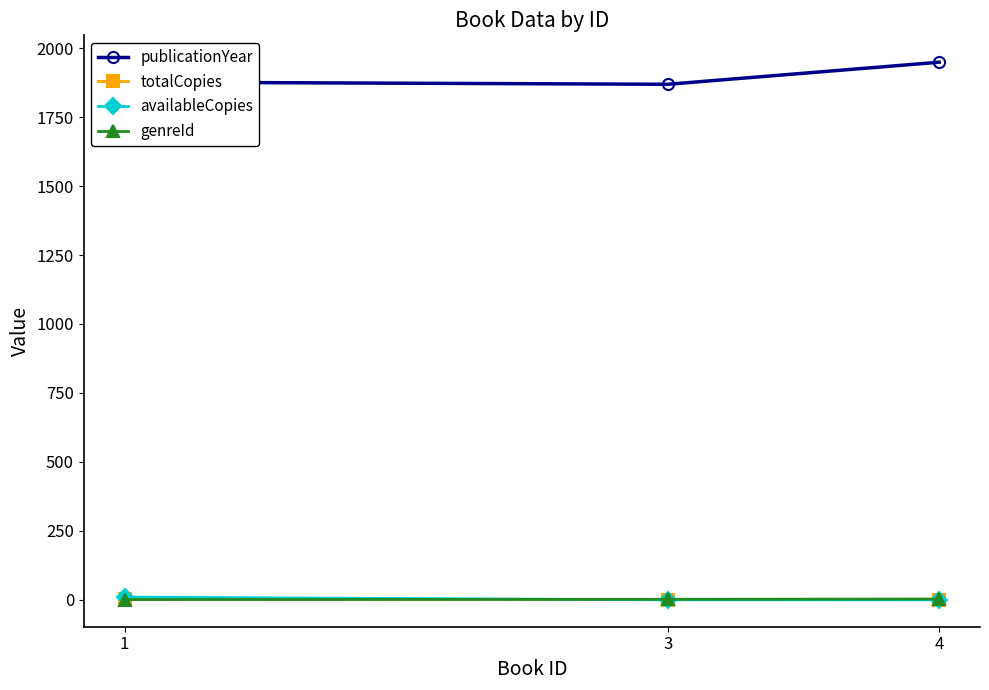

What is the difference between the highest and lowest values at 3?

1869